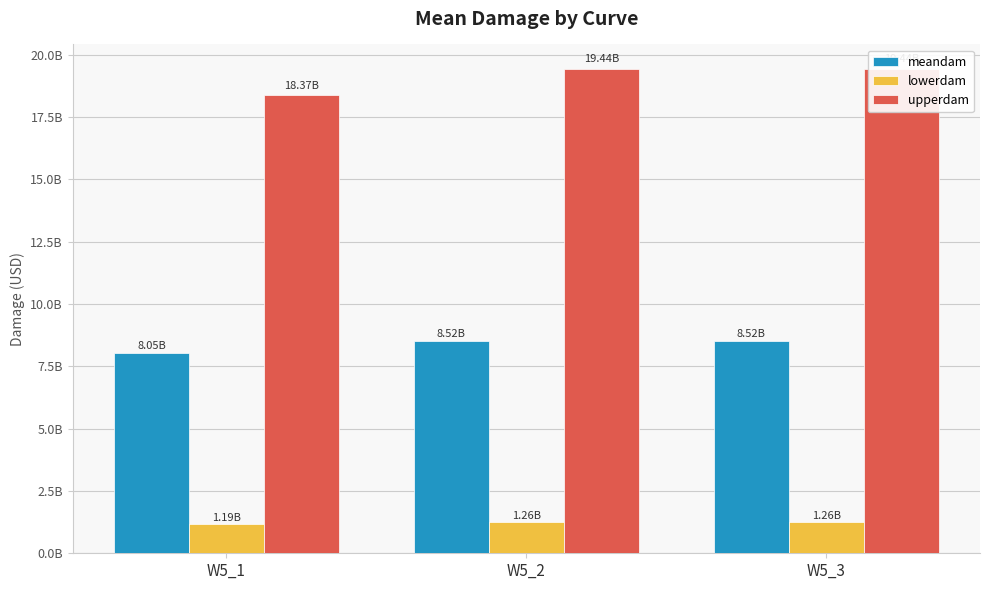

Reading left to right, what are all the values shown in this chart?

meandam: 8045807231.2	8516373120.1	8516373120.1
lowerdam: 1193739945.3	1263556842.7	1263556842.7
upperdam: 18365229927.5	19439336042.3	19439336042.3